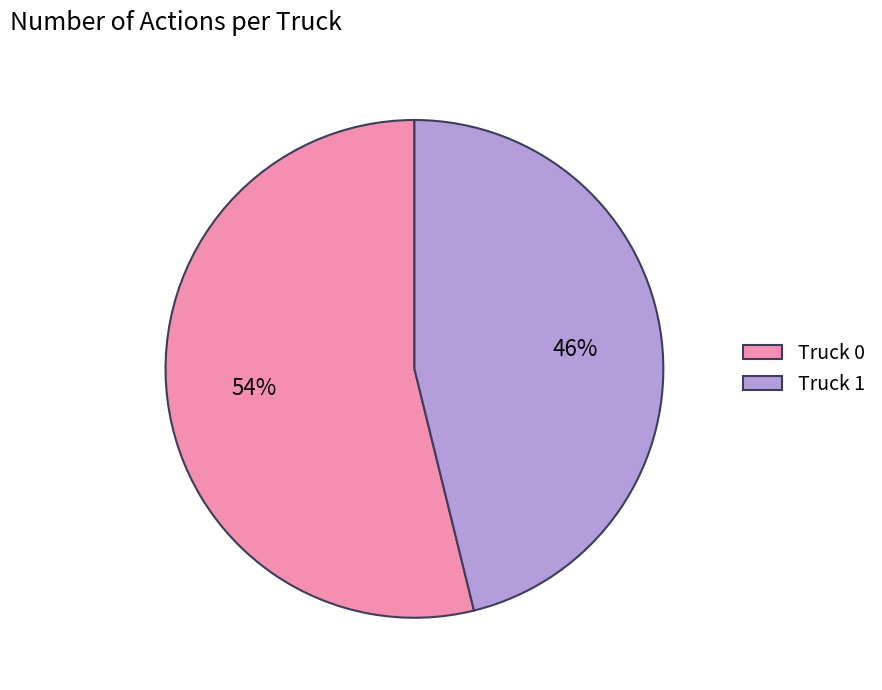

To the nearest percent, what is the difference between the Truck 0 and Truck 1 slice percentages?

8%